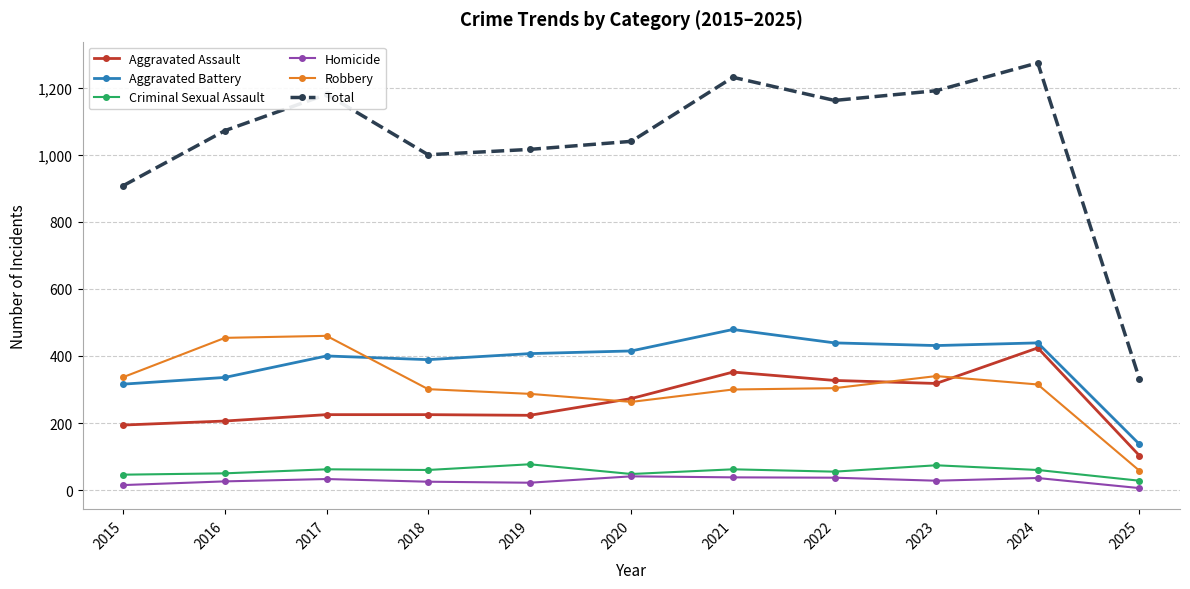

In Robbery, how many points are higher than both neighbors (excluding endpoints)?

2